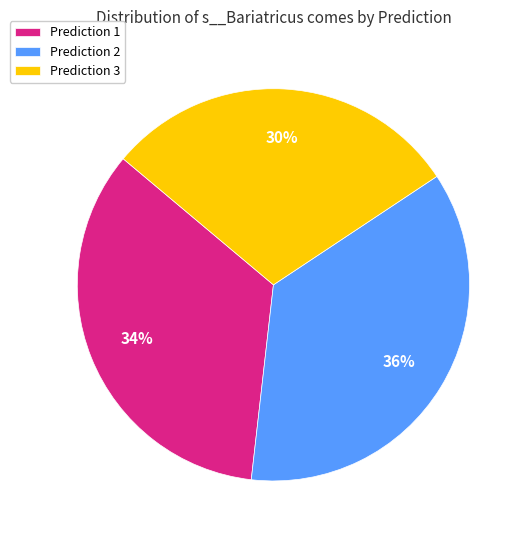

What percentage is the Prediction 2 slice, to the nearest percent?

36%